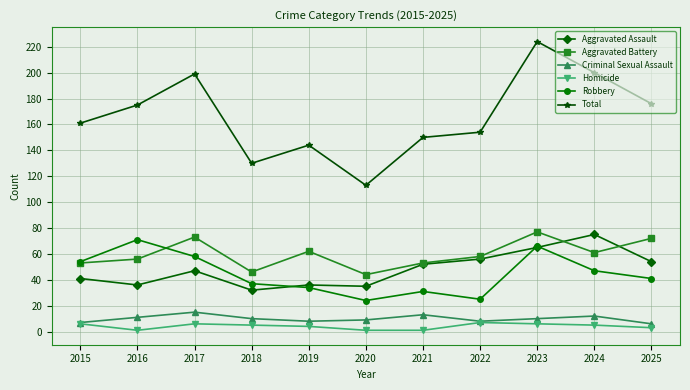

At which label does Aggravated Battery first exceed 58?

2017